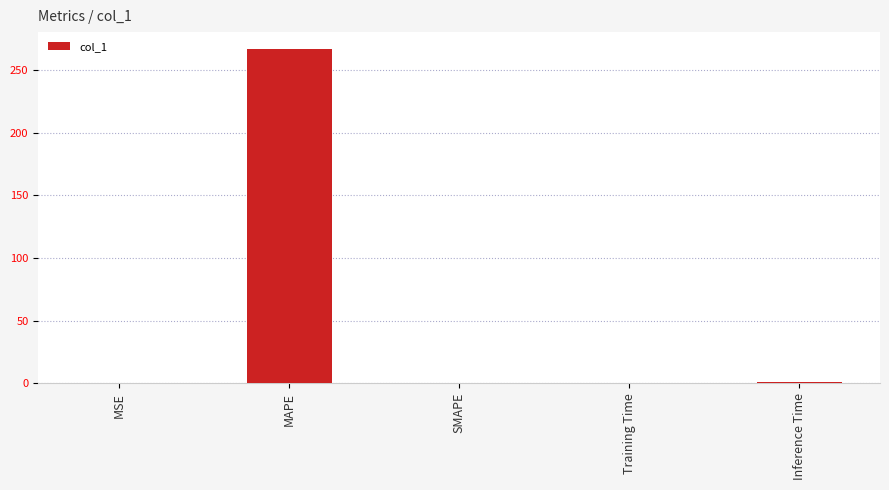

What is the average value?

53.6